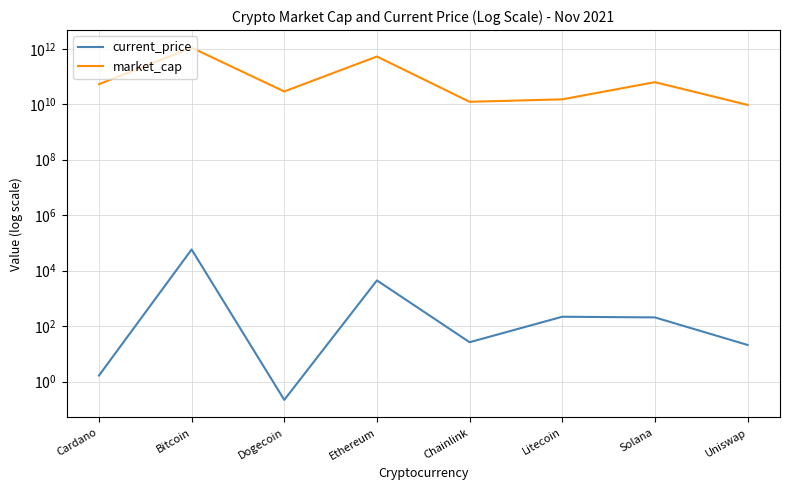

Does the chart have visible grid lines?

Yes